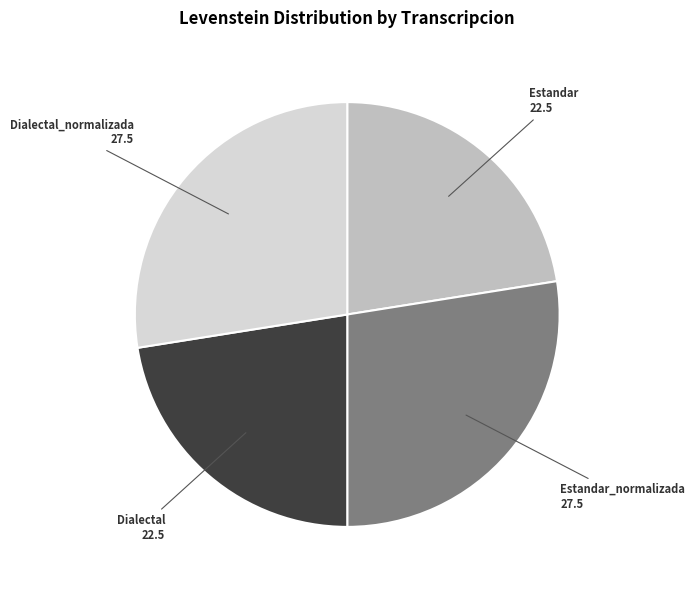

Does any single category account for the majority?

No